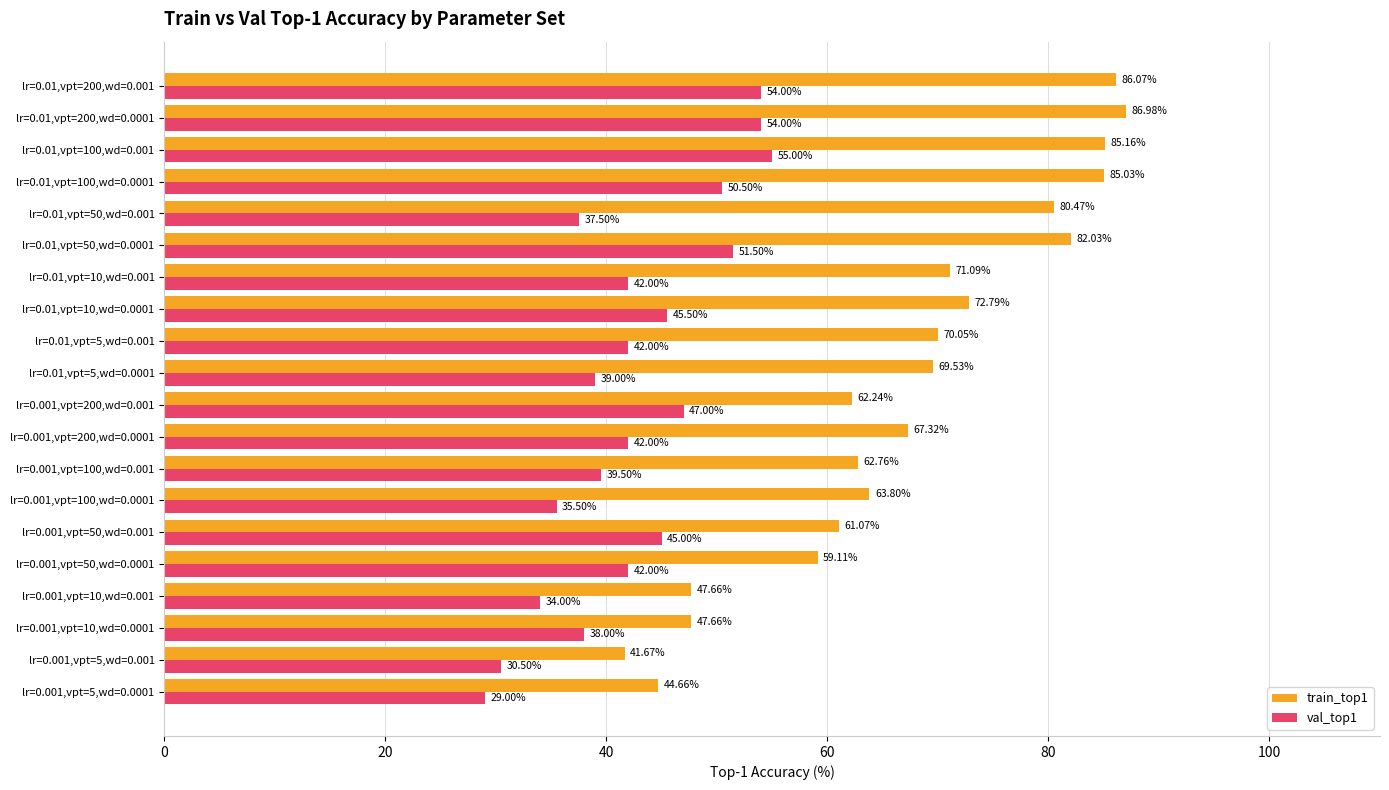

Which series has the largest range (max minus min)?

train_top1